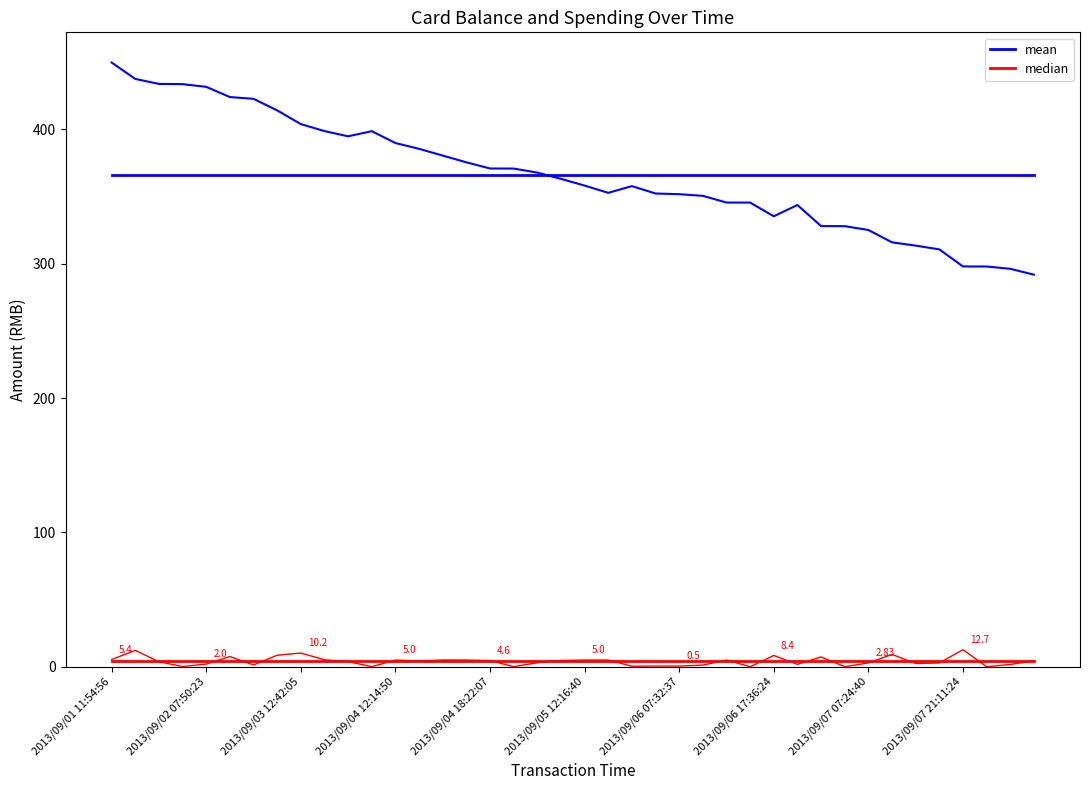

True or false: col_6 and col_5 cross at least once.

False